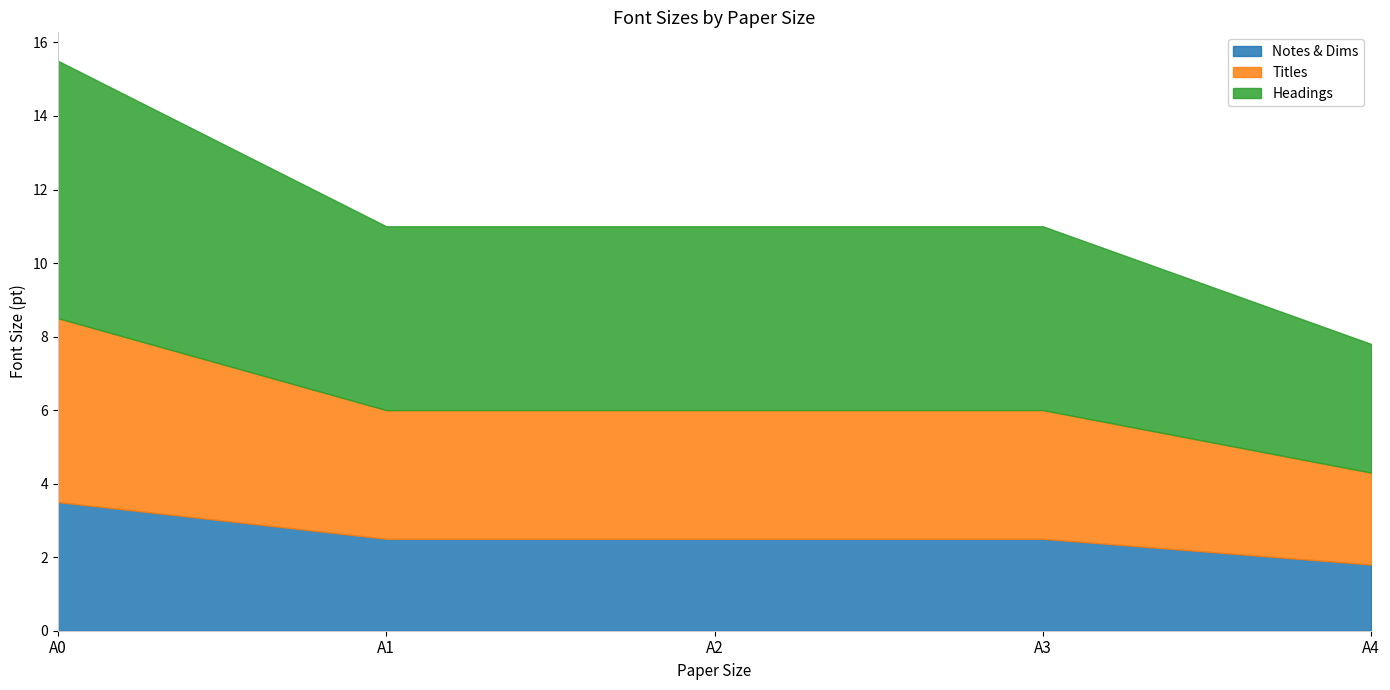

The value of Headings at A3 is 5.0. True or false?

True